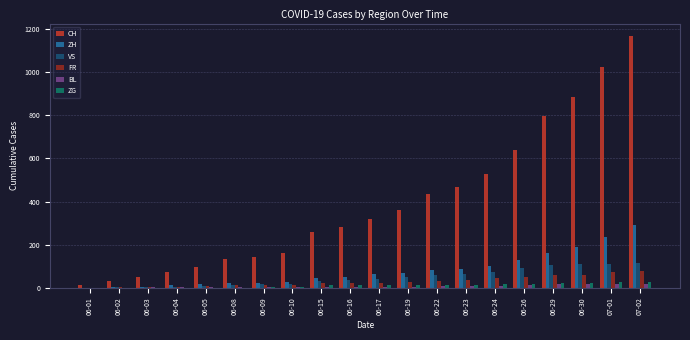

Which series has the largest total across all categories?

CH